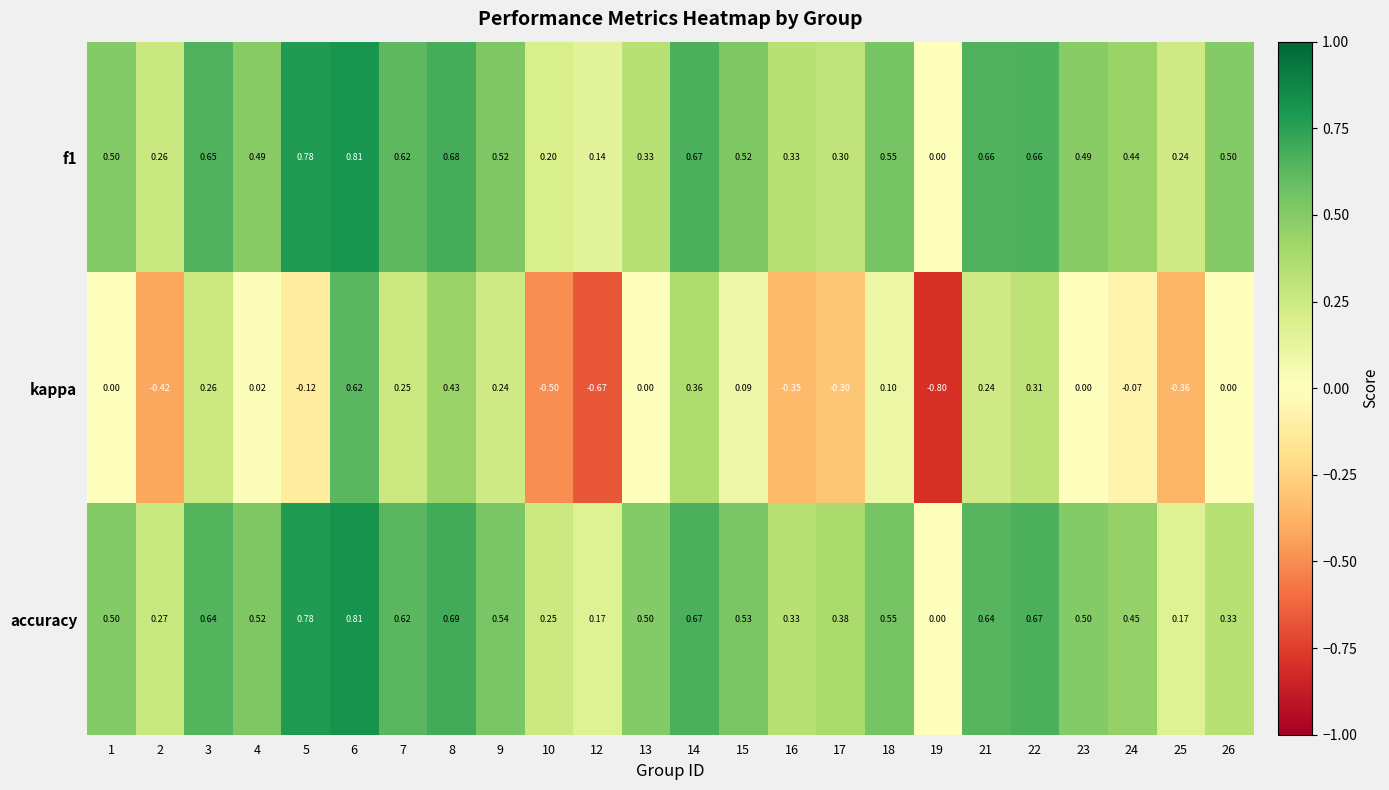

Which series has the largest range (max minus min)?

kappa